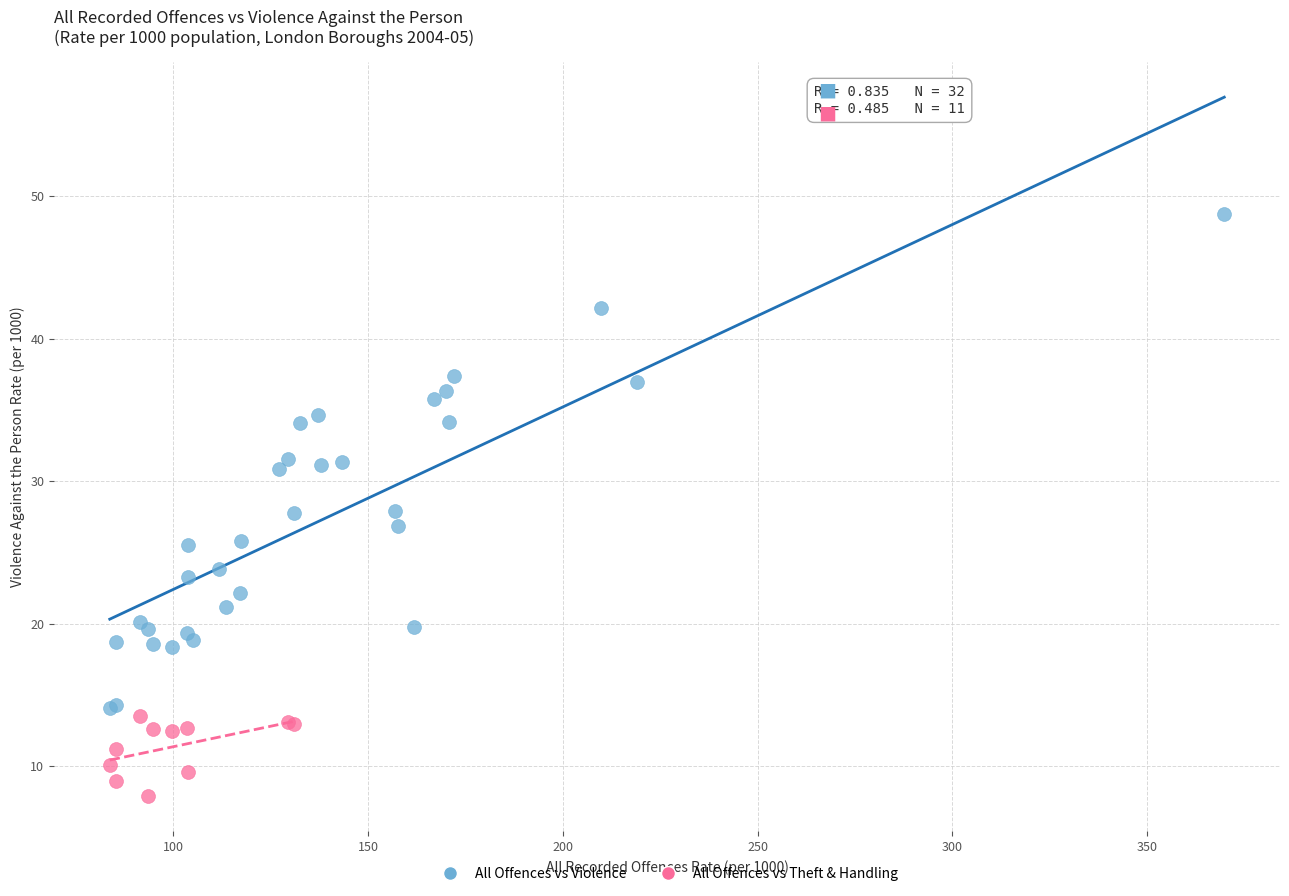

Which series has the widest spread of Y values?

All Offences vs Violence